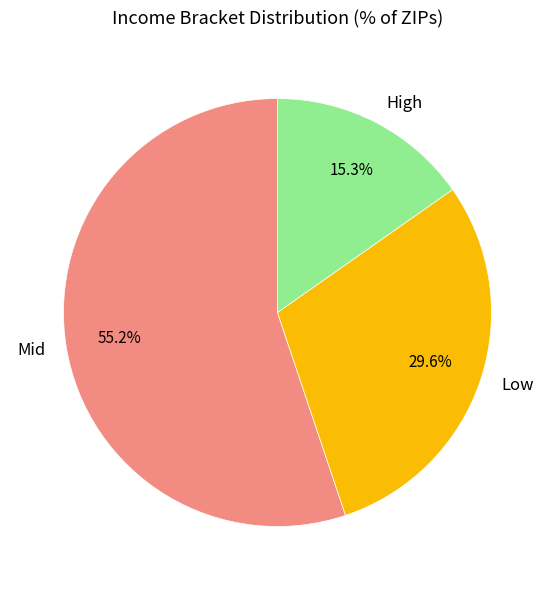

Rank the categories by value from lowest to highest.

High, Low, Mid